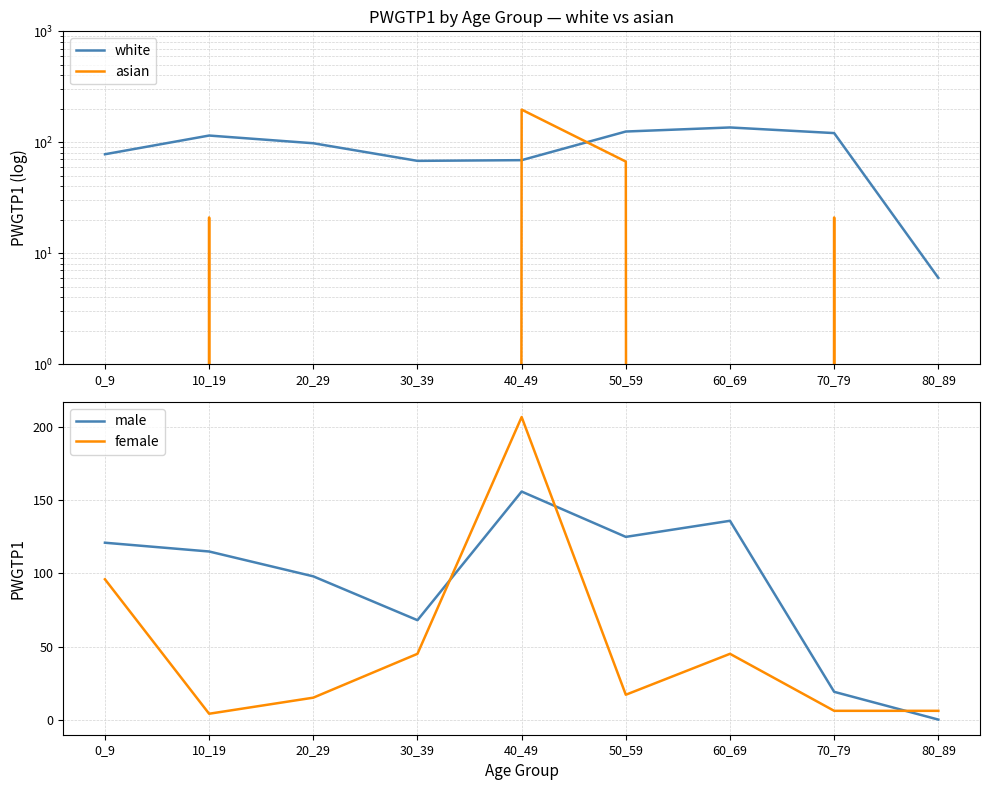

The white series shows 121 at 70_79. True or false?

True